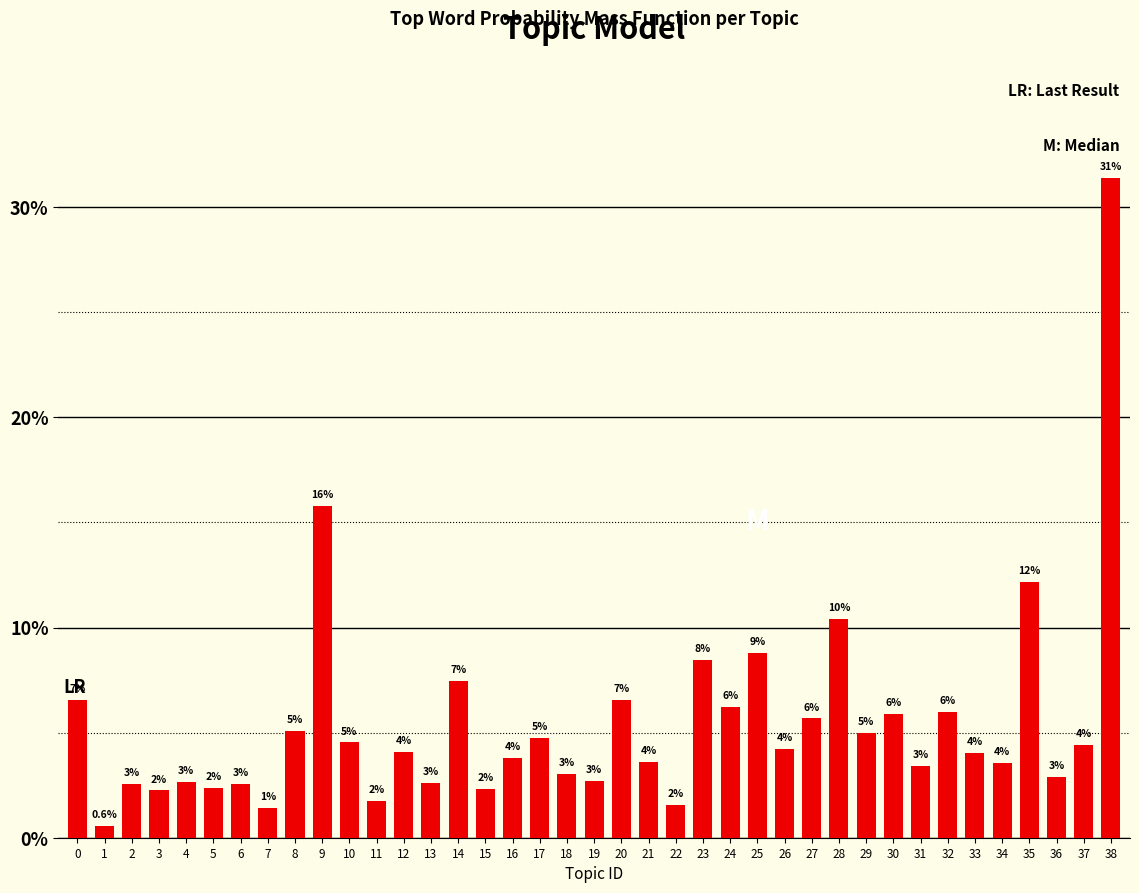

Does the chart contain any negative values?

No